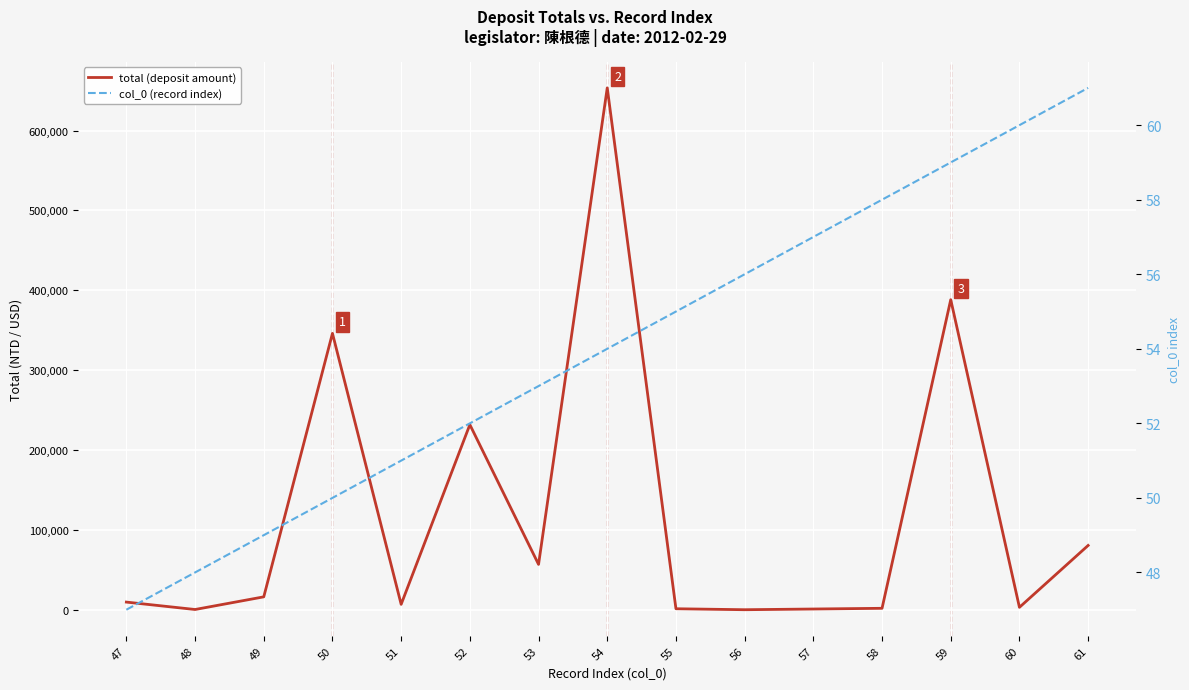

What is the sum of all total (deposit amount) values?

1796700